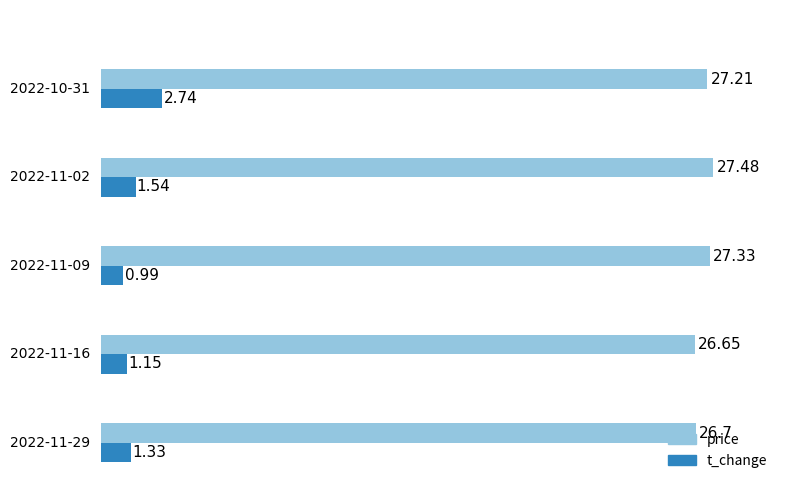

What are all the series names shown in the legend?

price, t_change